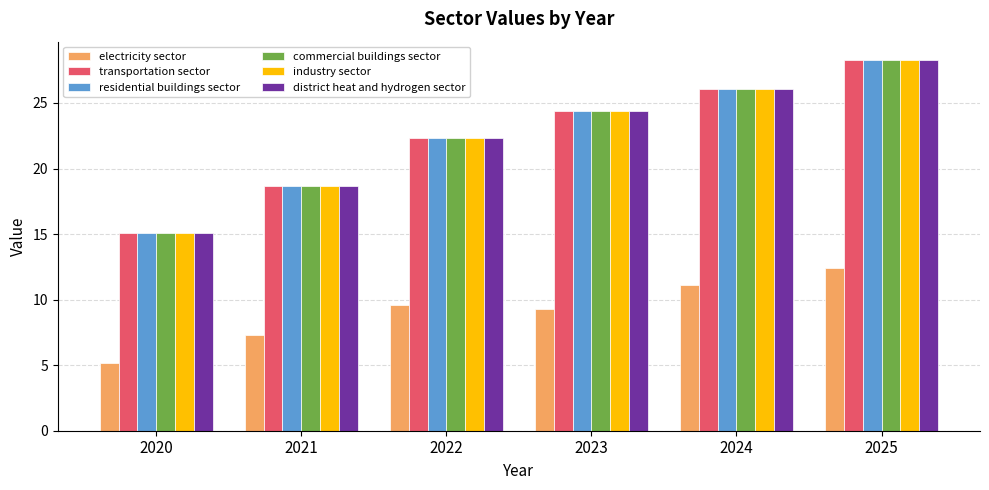

What is the sum of all industry sector values?

134.8